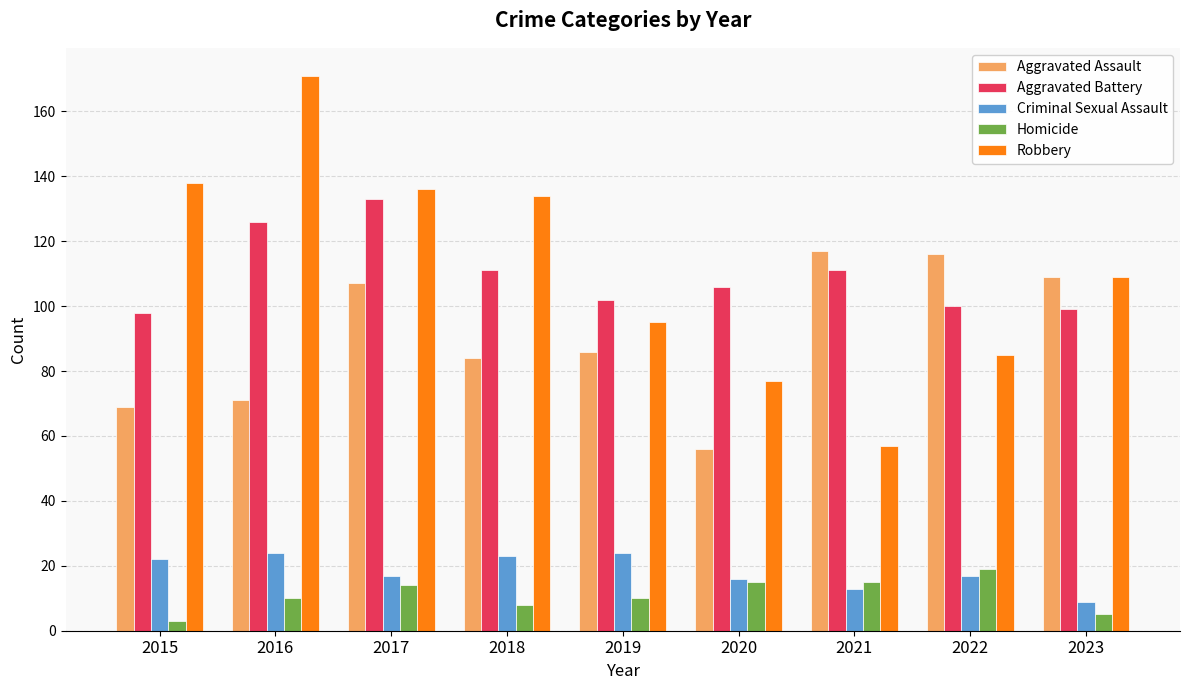

The value of Aggravated Battery at 2022 is 100. True or false?

True